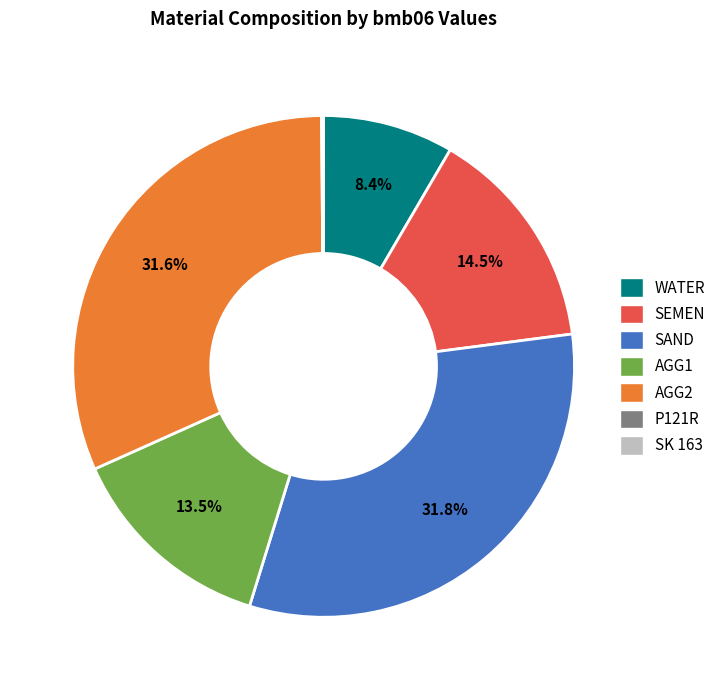

Does AGG1 represent more than half of the total?

No